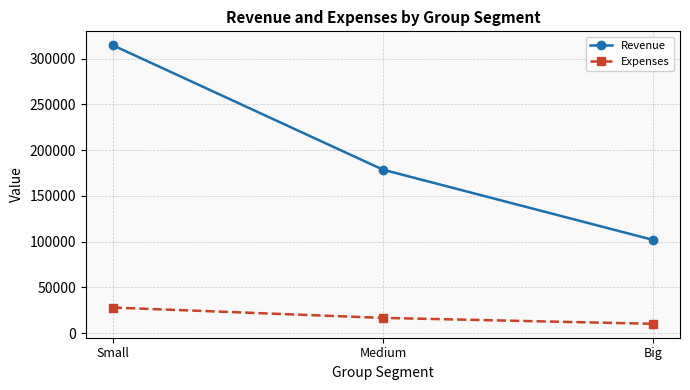

What is the value of the Expenses point at the 2nd from the left?

16614.5